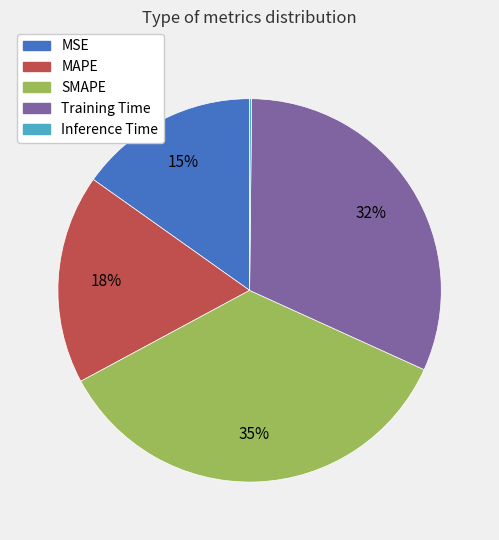

Which category has the biggest portion of the pie?

SMAPE